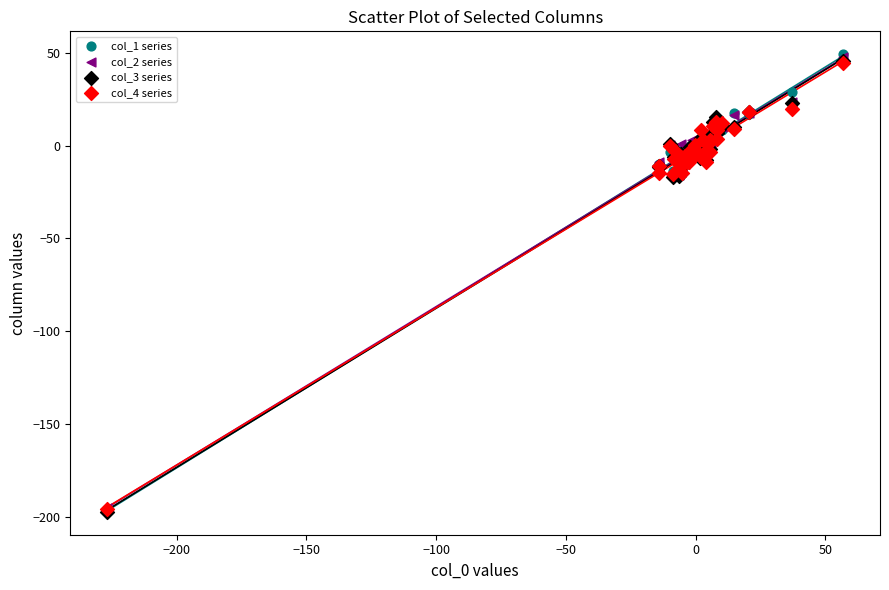

What are all the series names shown in the legend?

col_1 series, col_2 series, col_3 series, col_4 series